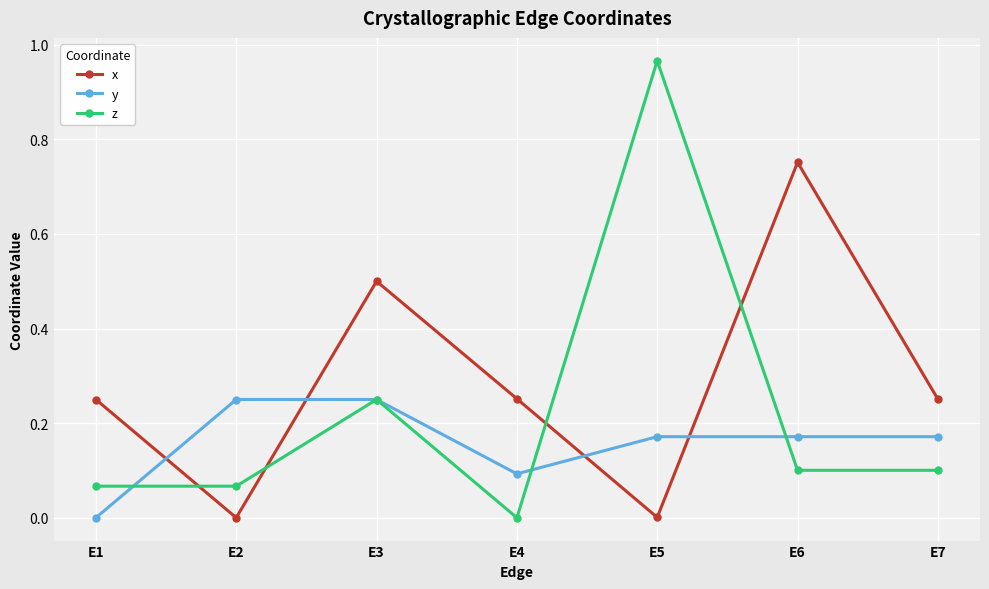

At how many categories does at least one series exceed 0?

7